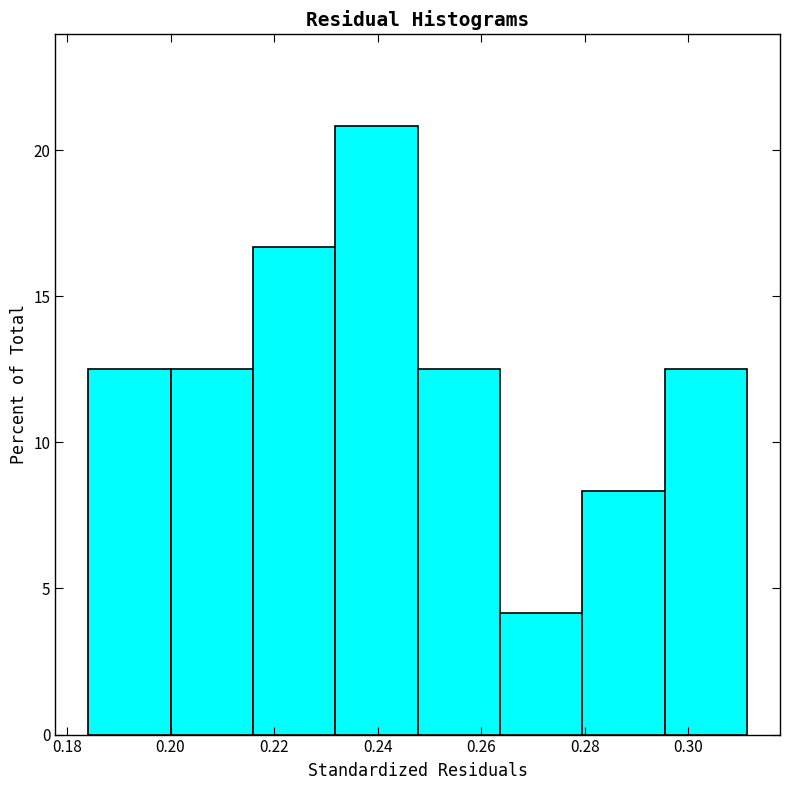

What is the height of the bar covering 0.200 to 0.216 on the x-axis? Neither the bar edges nor the heights are printed on the chart, so give them approximately, as read against the axes.

12.5